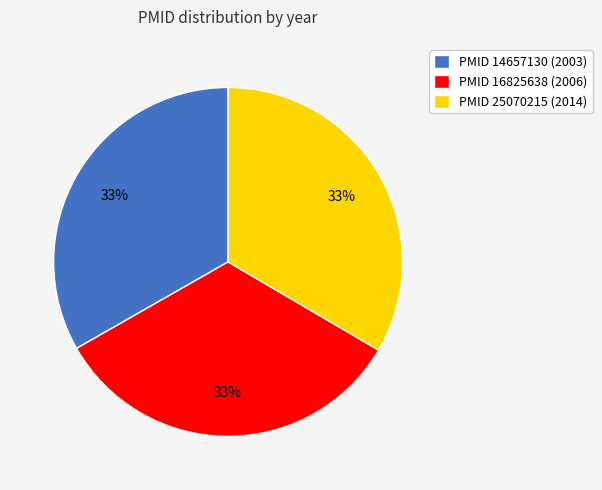

Do PMID 25070215 (2014) and PMID 14657130 (2003) together represent more than half of the pie?

Yes